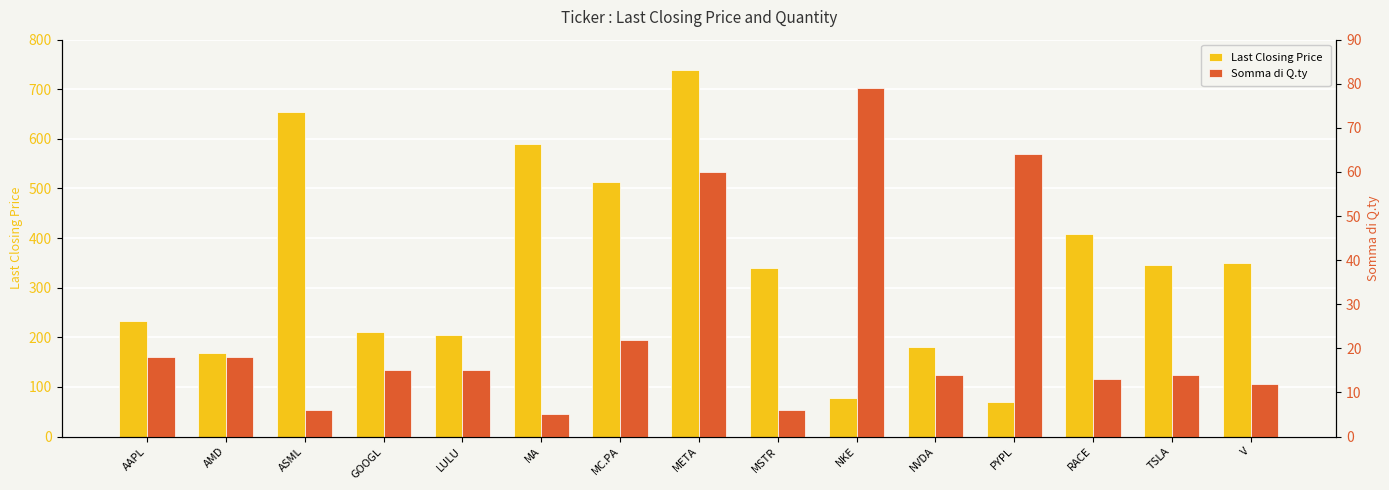

What is the value of the Somma di Q.ty bar at the 12th from the left?

64.0